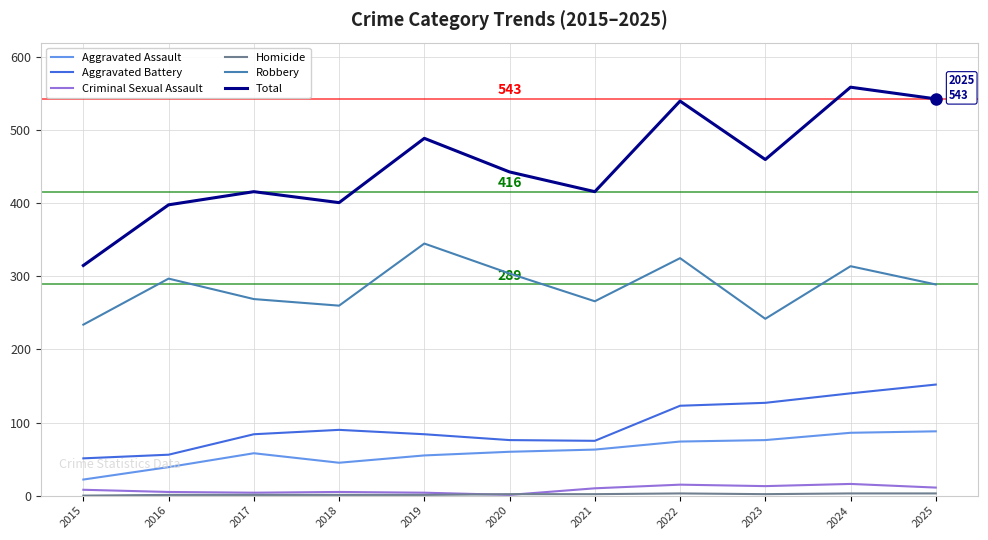

What is the maximum value for Total?

559